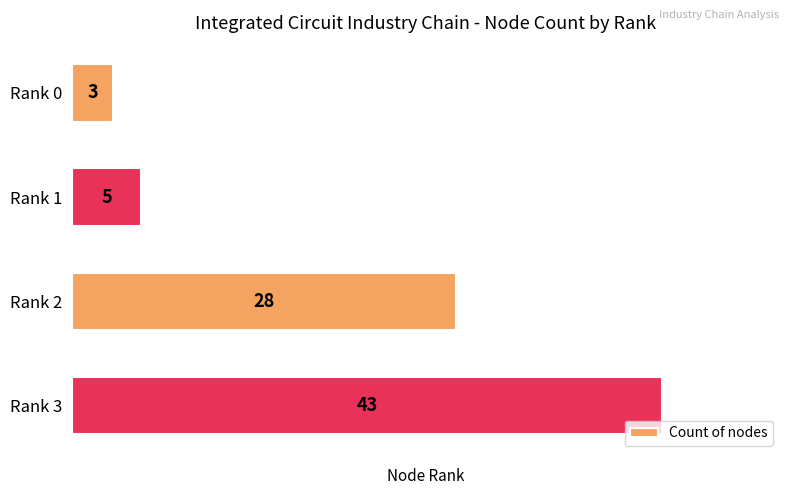

What is the value of the 1st bar from the top?

3